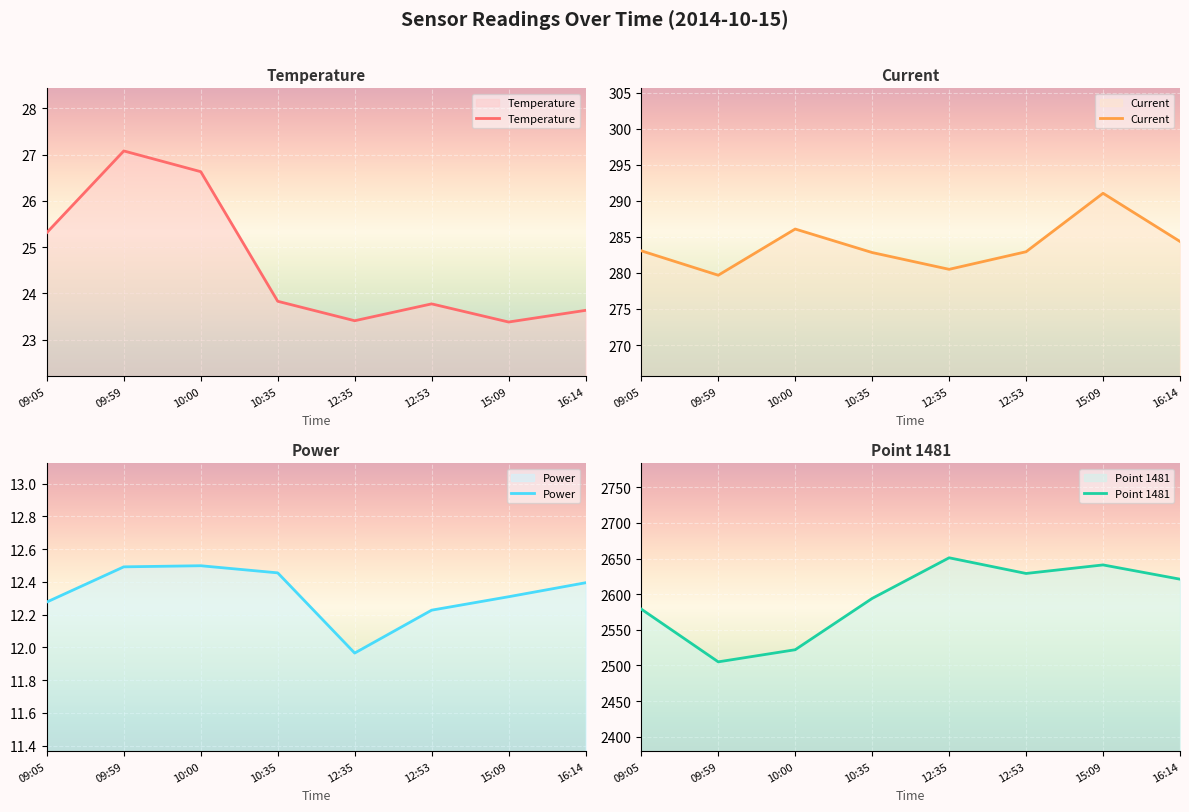

How many data points in Point 1481 are above 2621?

3